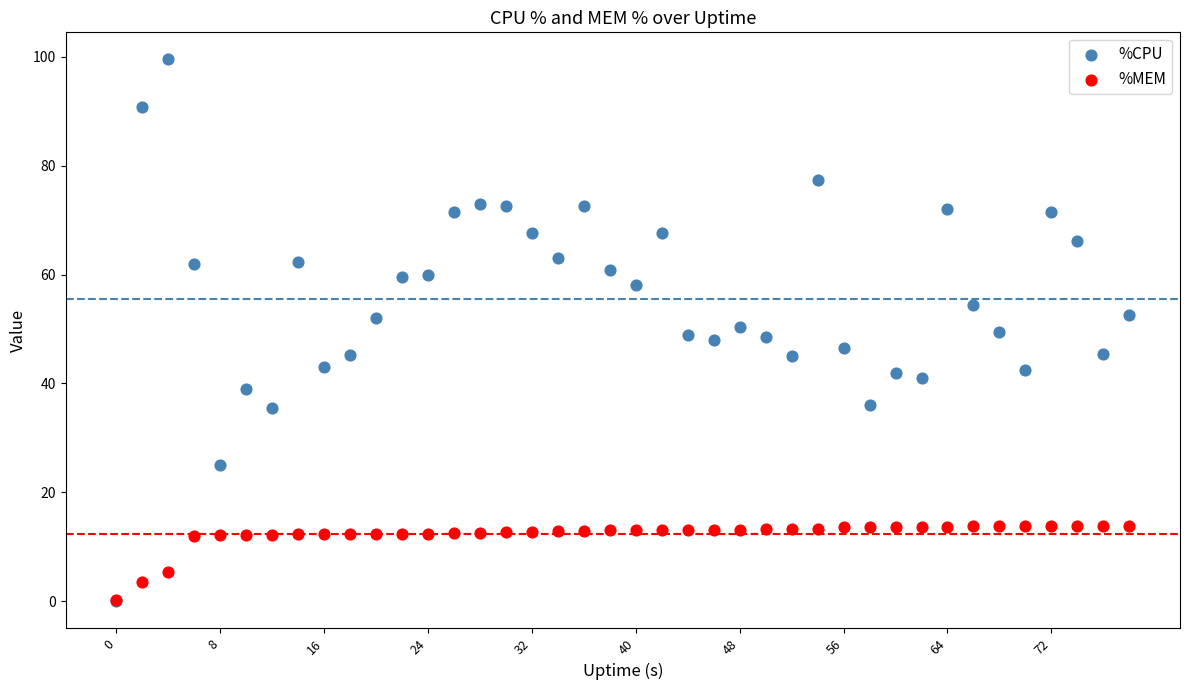

In the %MEM series, what Y value is closest to 7?

5.3